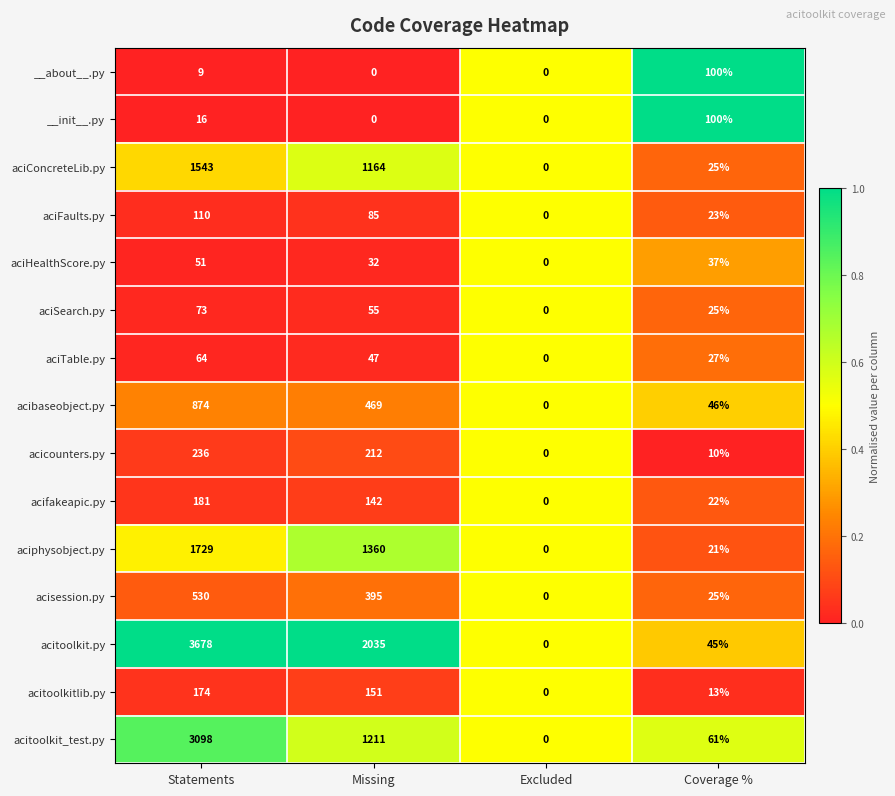

What is the difference between the acitoolkit_test.py values at Excluded and Statements?

3098